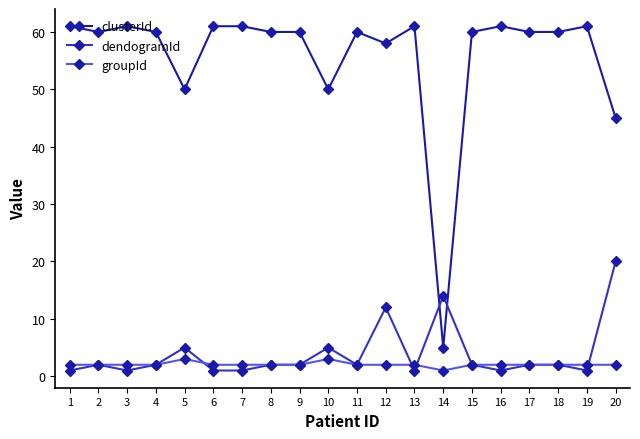

Between 5 and 7, which series saw the biggest shift?

clusterId